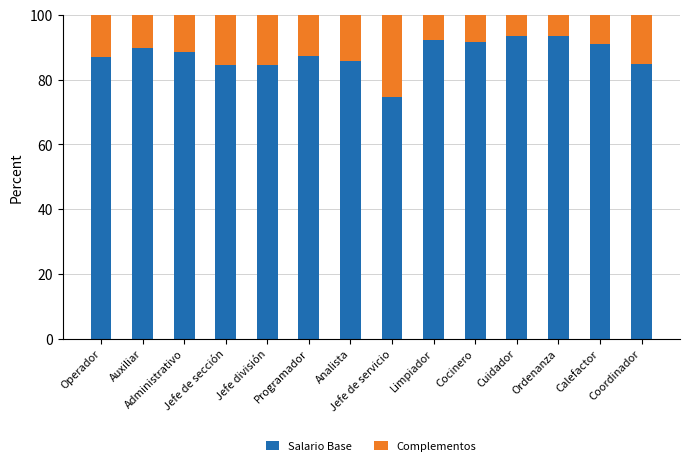

What is the average value of the Salario Base series?

87.7